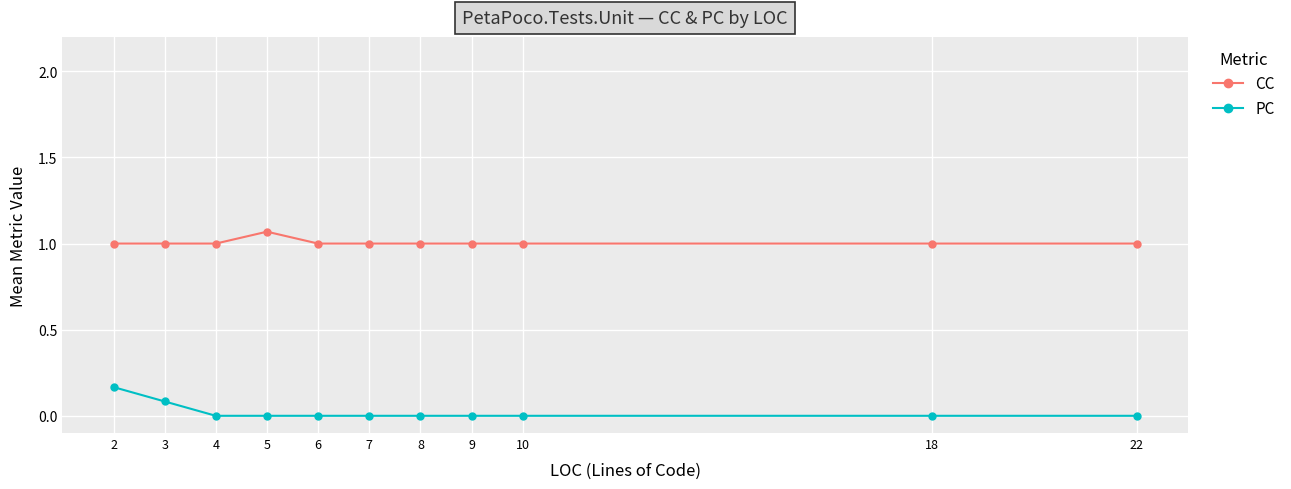

What is the value of the CC point at the 9th from the left?

1.0